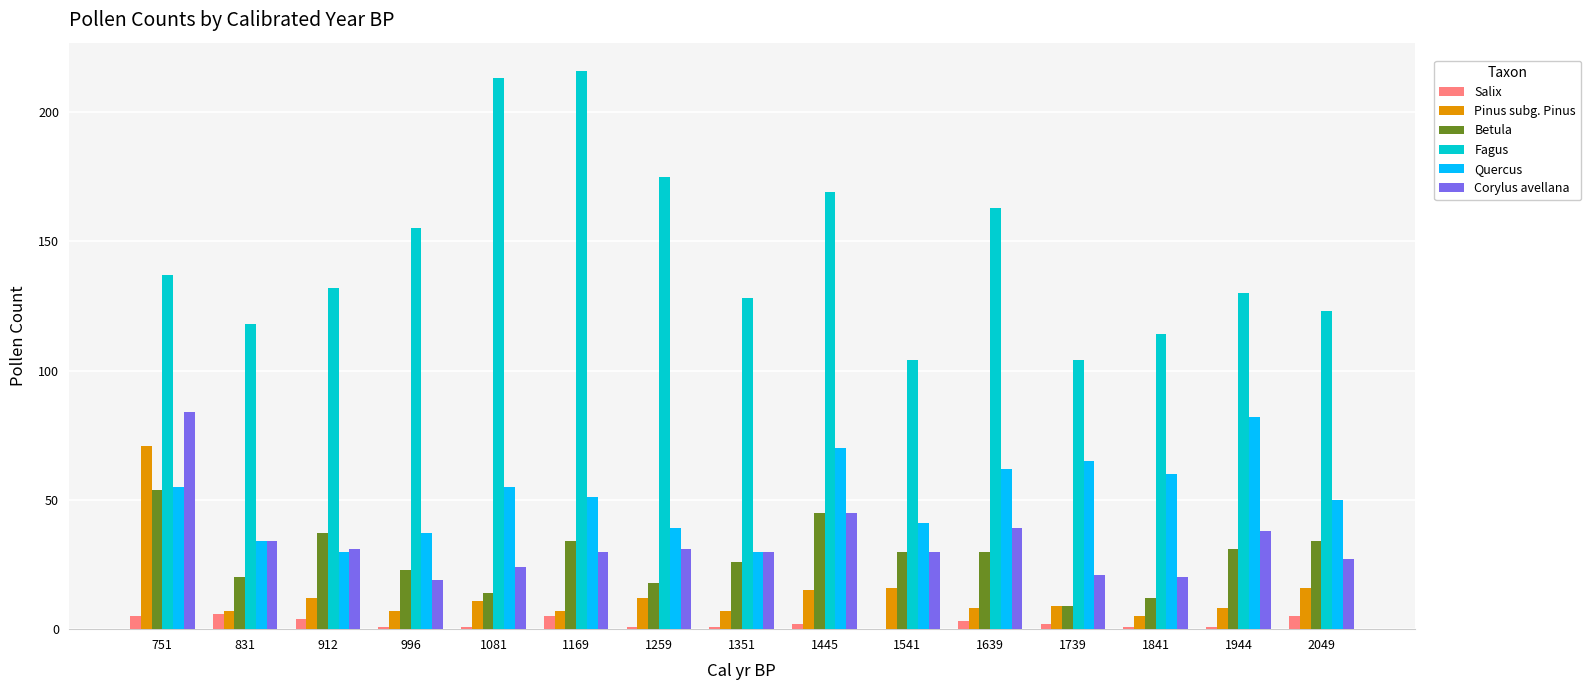

Reading left to right, extract all data points from this chart.

Salix: 5	6	4	1	1	5	1	1	2	0	3	2	1	1	5
Pinus subg. Pinus: 71	7	12	7	11	7	12	7	15	16	8	9	5	8	16
Betula: 54	20	37	23	14	34	18	26	45	30	30	9	12	31	34
Fagus: 137	118	132	155	213	216	175	128	169	104	163	104	114	130	123
Quercus: 55	34	30	37	55	51	39	30	70	41	62	65	60	82	50
Corylus avellana: 84	34	31	19	24	30	31	30	45	30	39	21	20	38	27